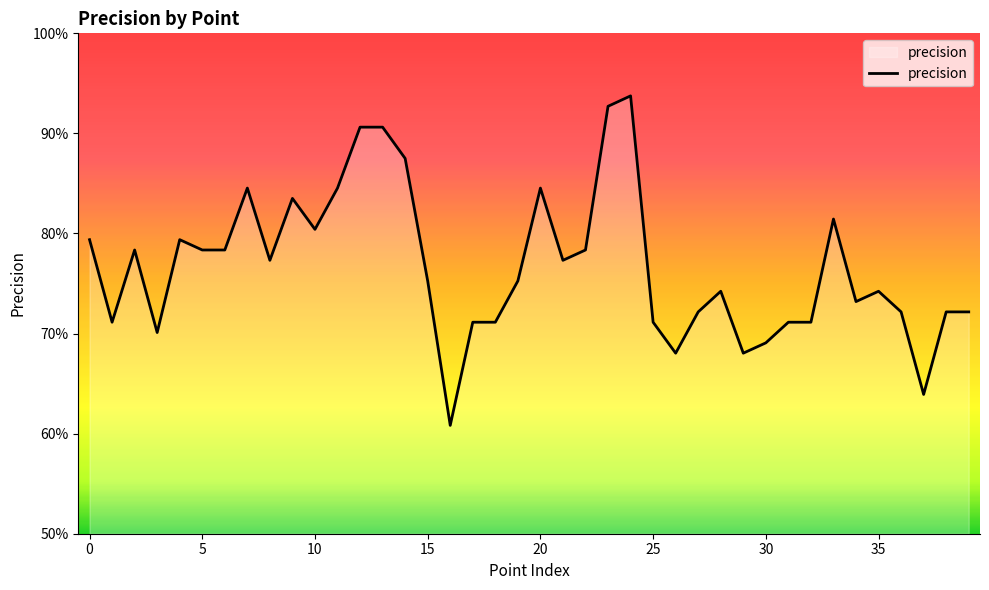

Where is the first local maximum?

2